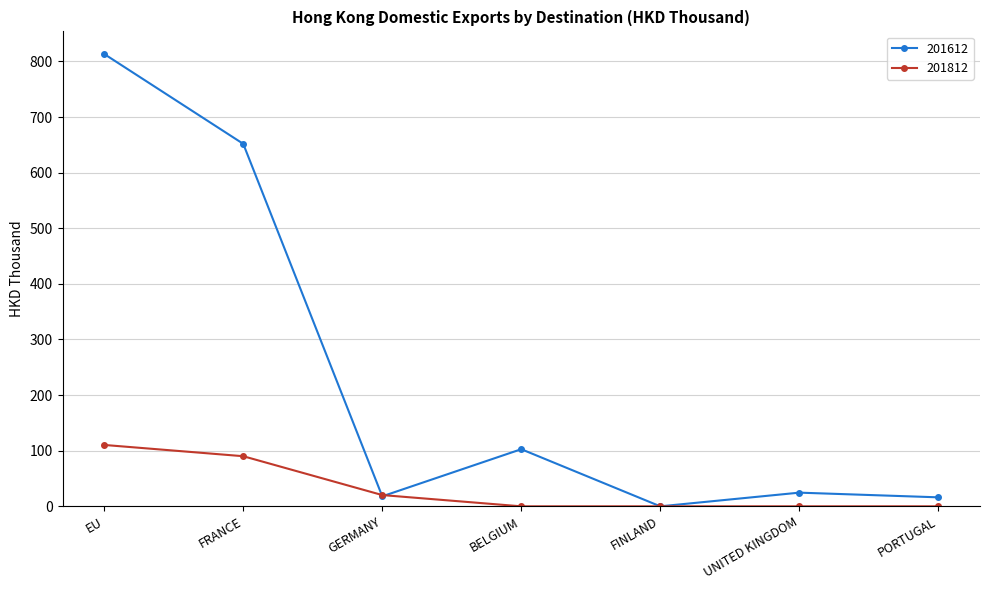

The 201812 series shows -52.8 at FINLAND. True or false?

False